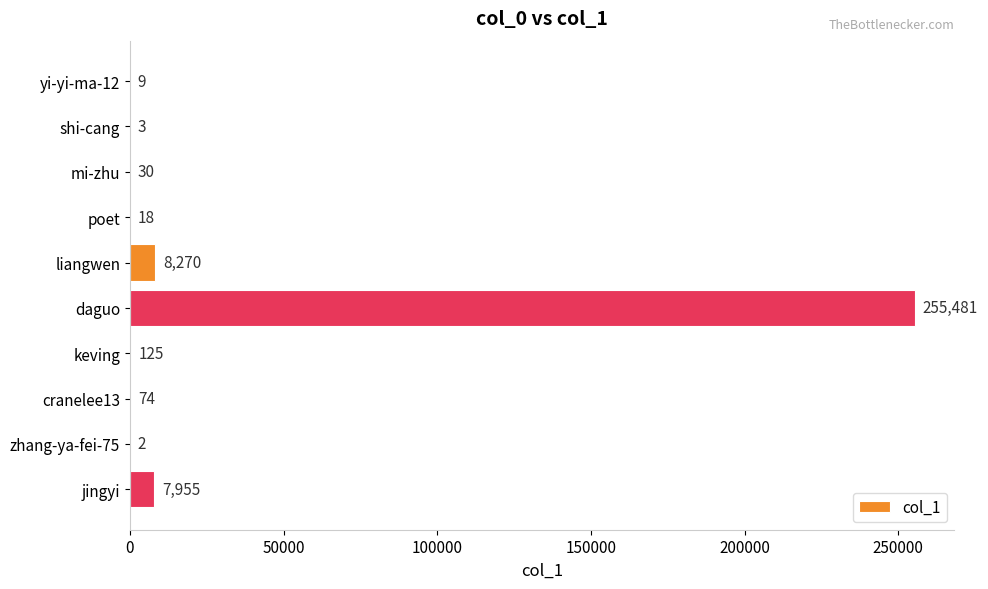

Where is the data nearest to the value 127741?

liangwen